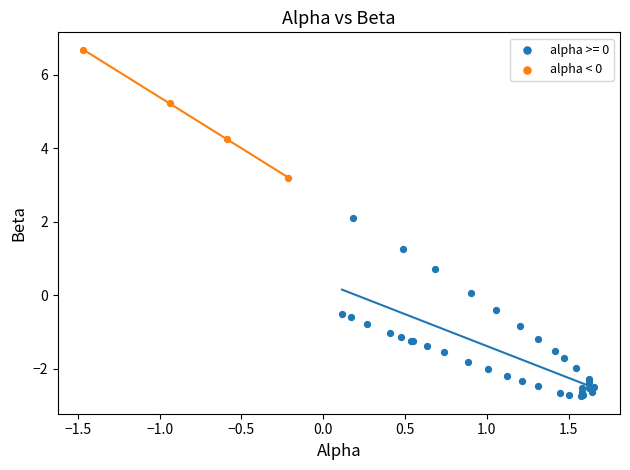

Which series contains the lowest Y value?

alpha >= 0